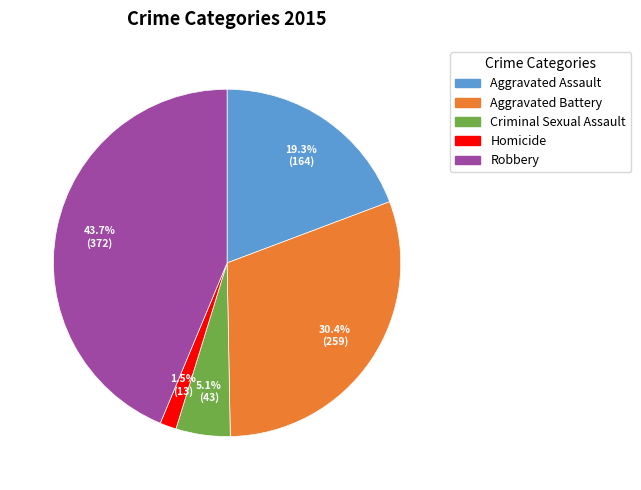

To the nearest percent, what is the difference between the largest and smallest slice percentages?

42%